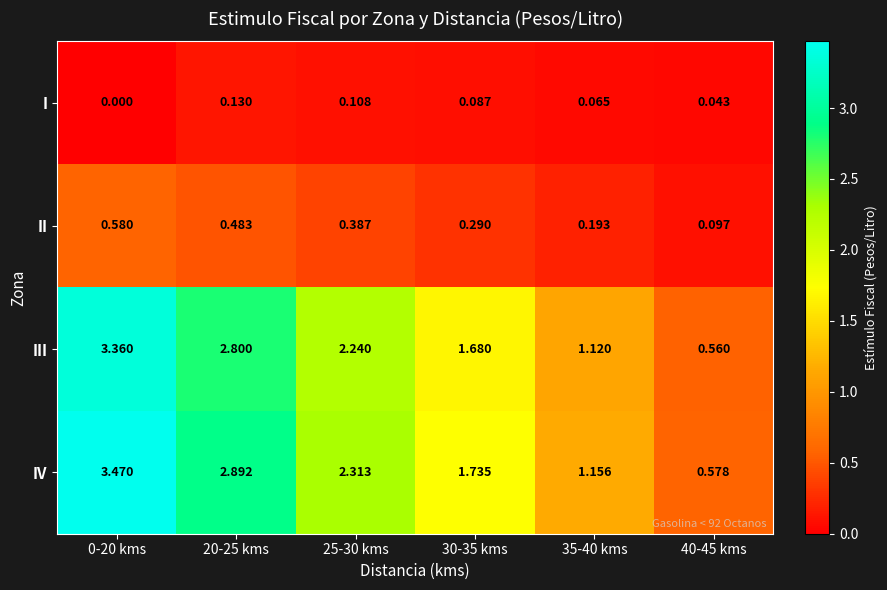

Which series changed the most between 0-20 kms and 25-30 kms?

IV